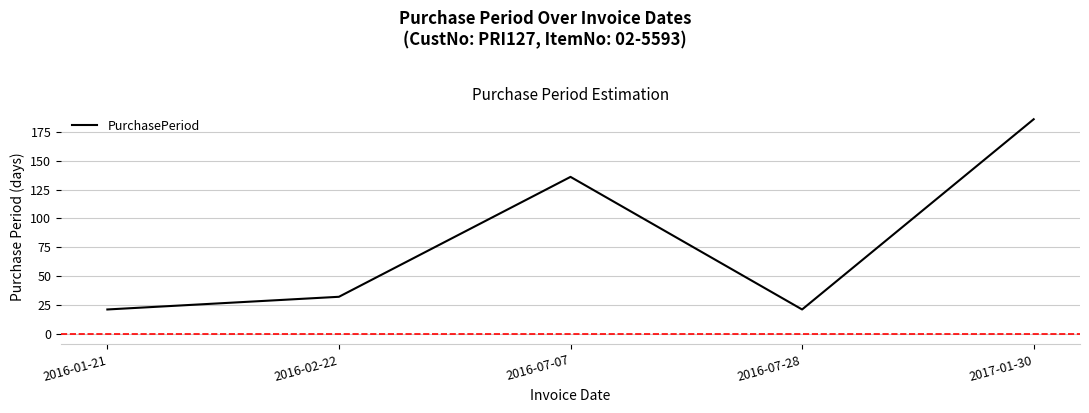

What is the sum of all values?

396